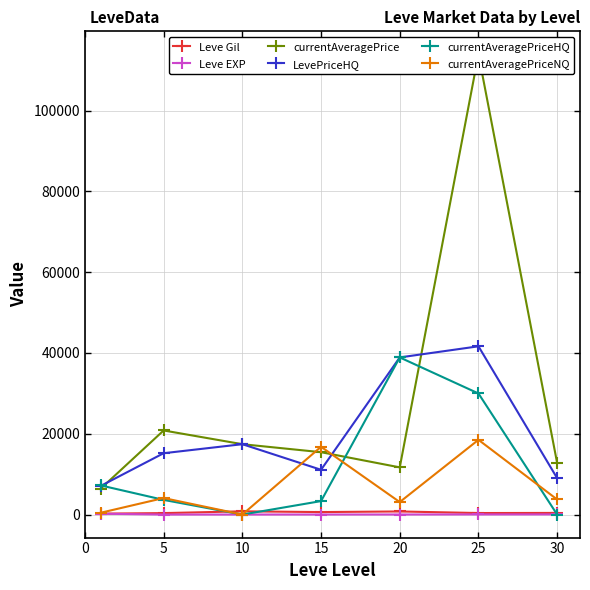

How many interior local valleys does the currentAveragePriceNQ series have?

2